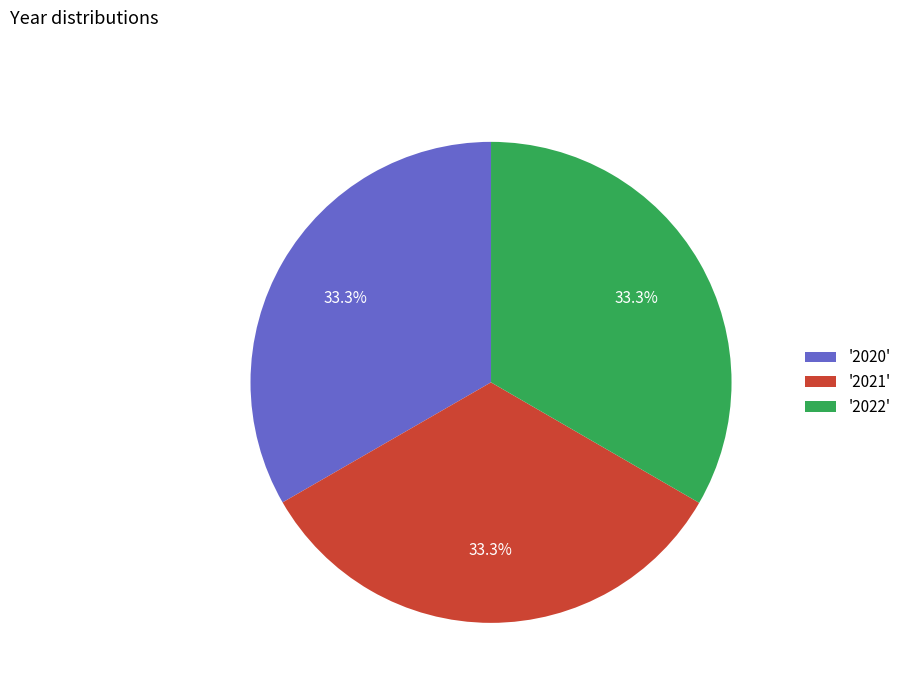

Does '2020' account for over 50% of the chart?

No